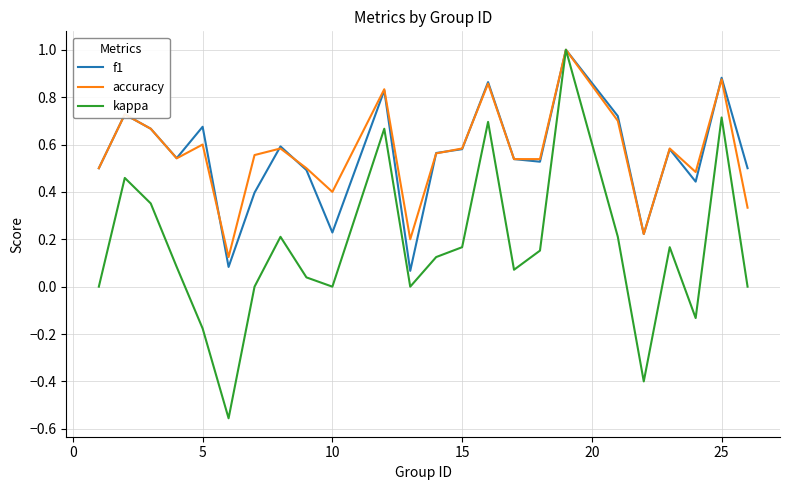

What is the maximum value shown in the chart?

1.0